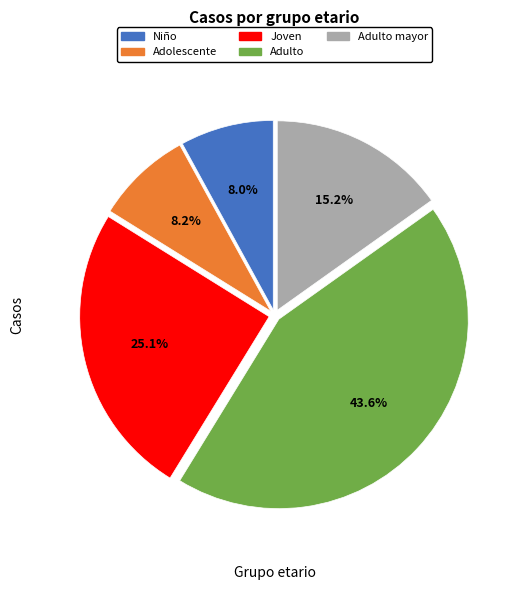

Is there a majority slice in this chart?

No